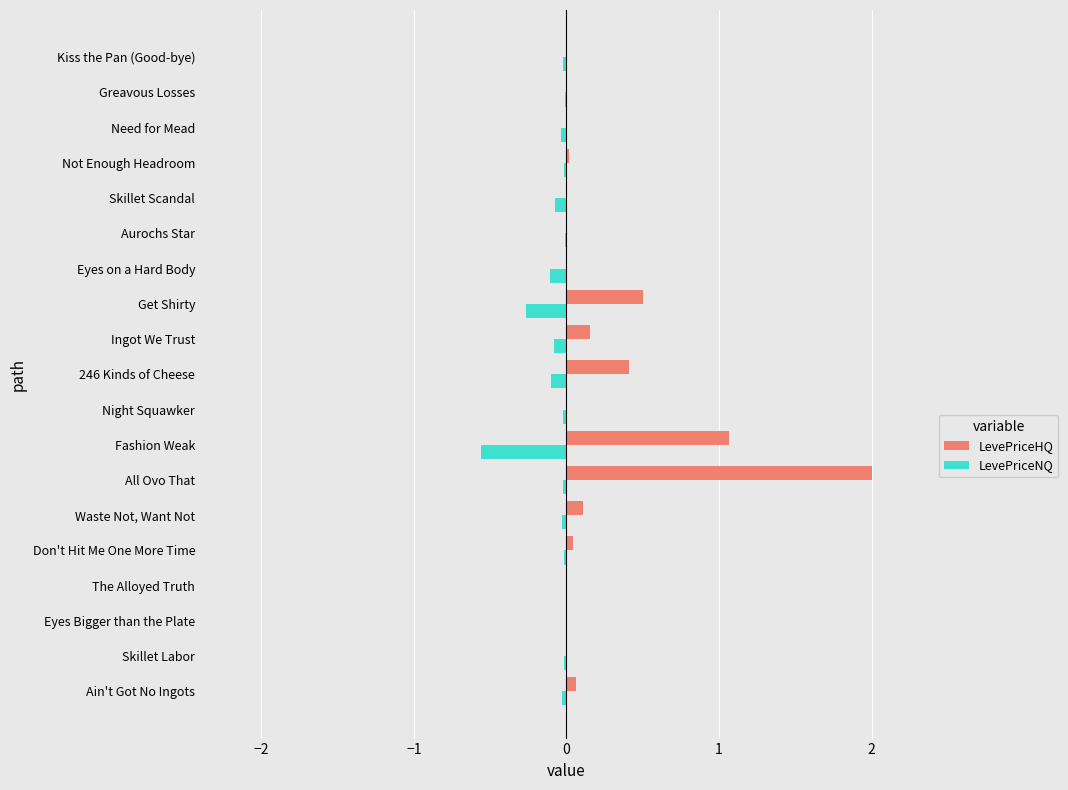

Which label corresponds to the largest value in the chart?

All Ovo That